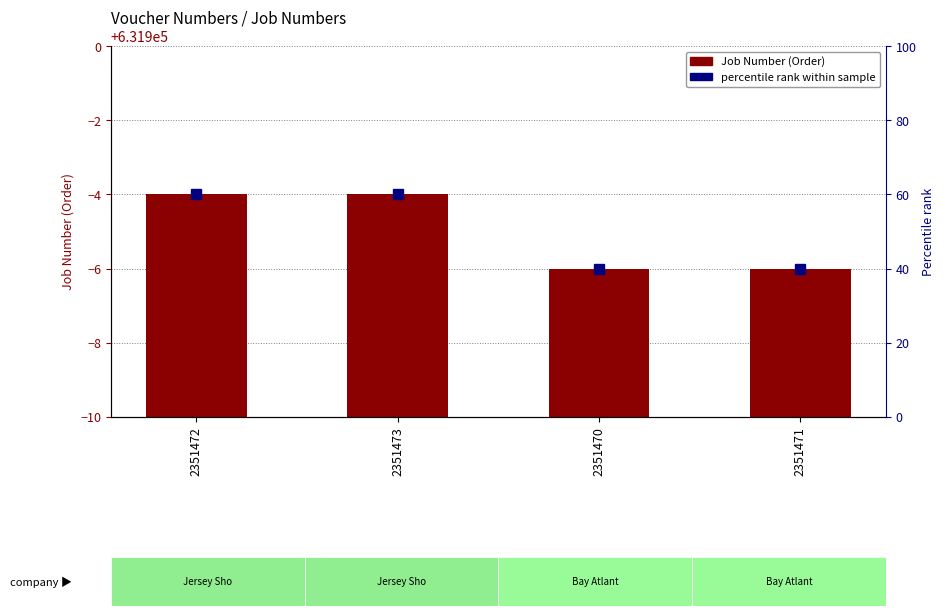

Reading left to right, list all the values displayed in this chart.

Job Number (Order): 631896	631896	631894	631894
percentile rank within sample: 60	60	40	40